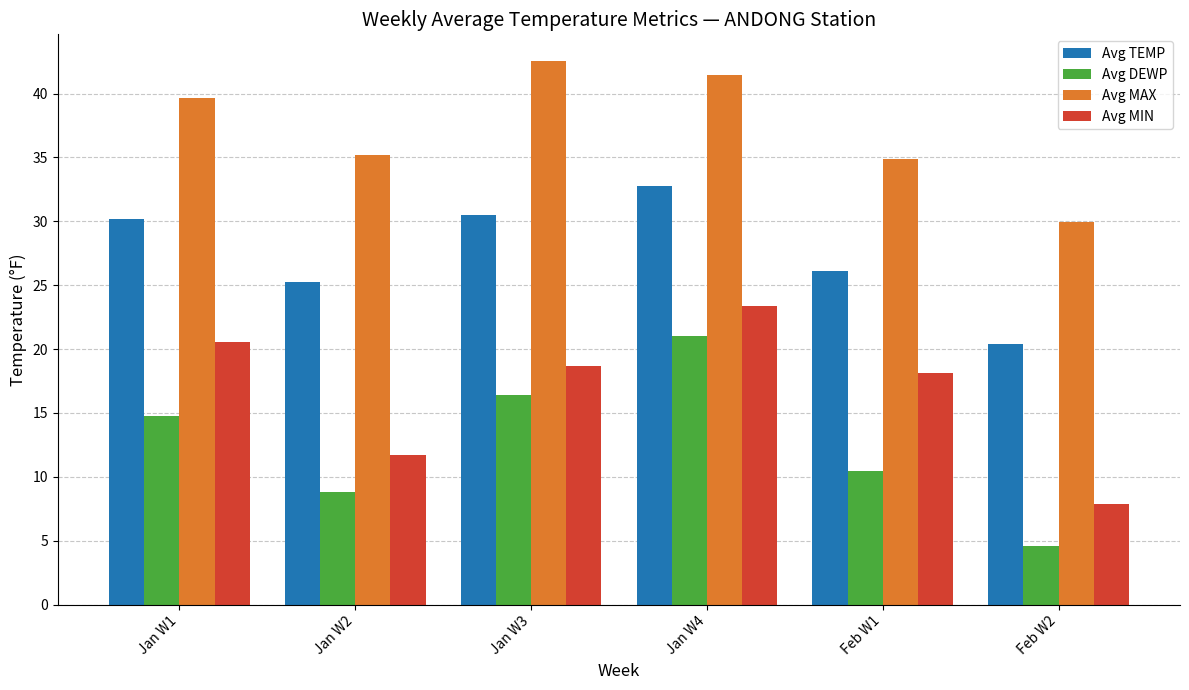

Read the Avg MAX value at Jan W4.

41.4